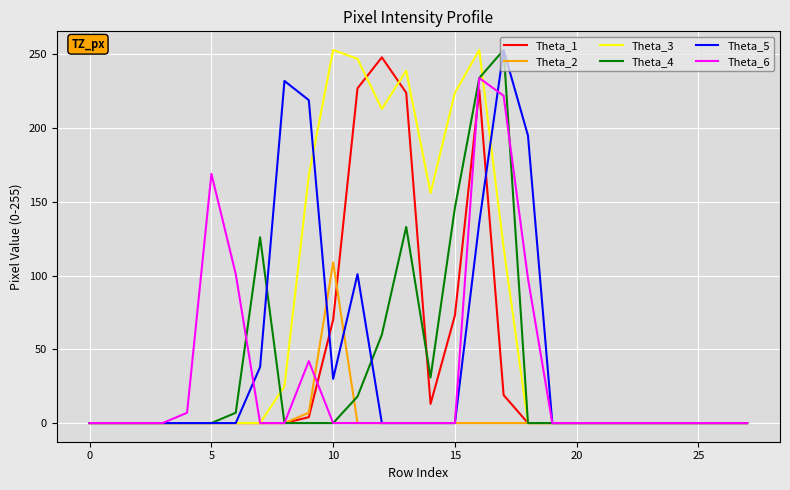

Which series has the largest total across all categories?

Theta_3